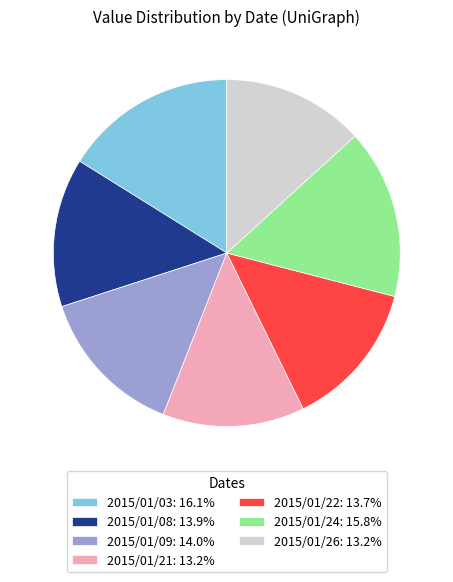

Does 2015/01/24 represent more than half of the total?

No